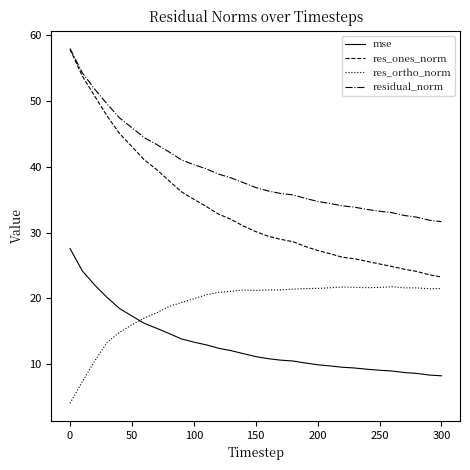

What is the greatest value displayed?

58.0